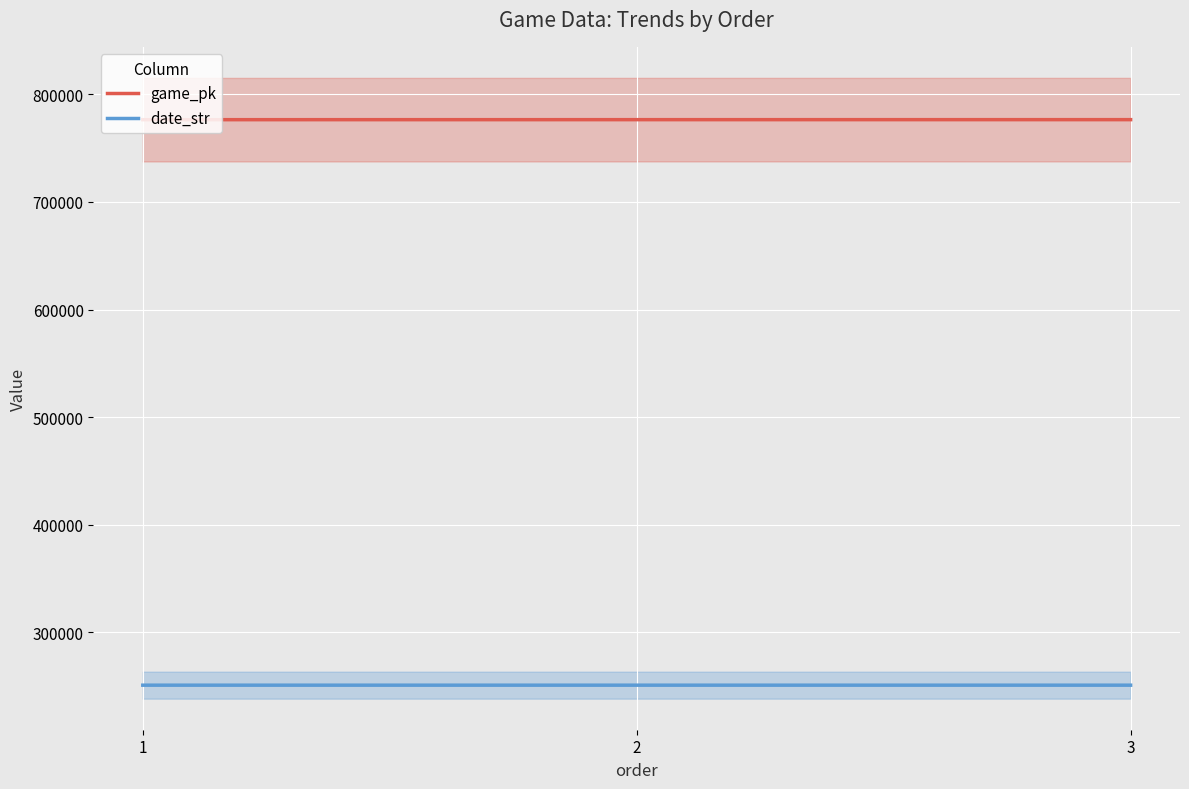

Is it true that date_str equals 250901 at 3?

True